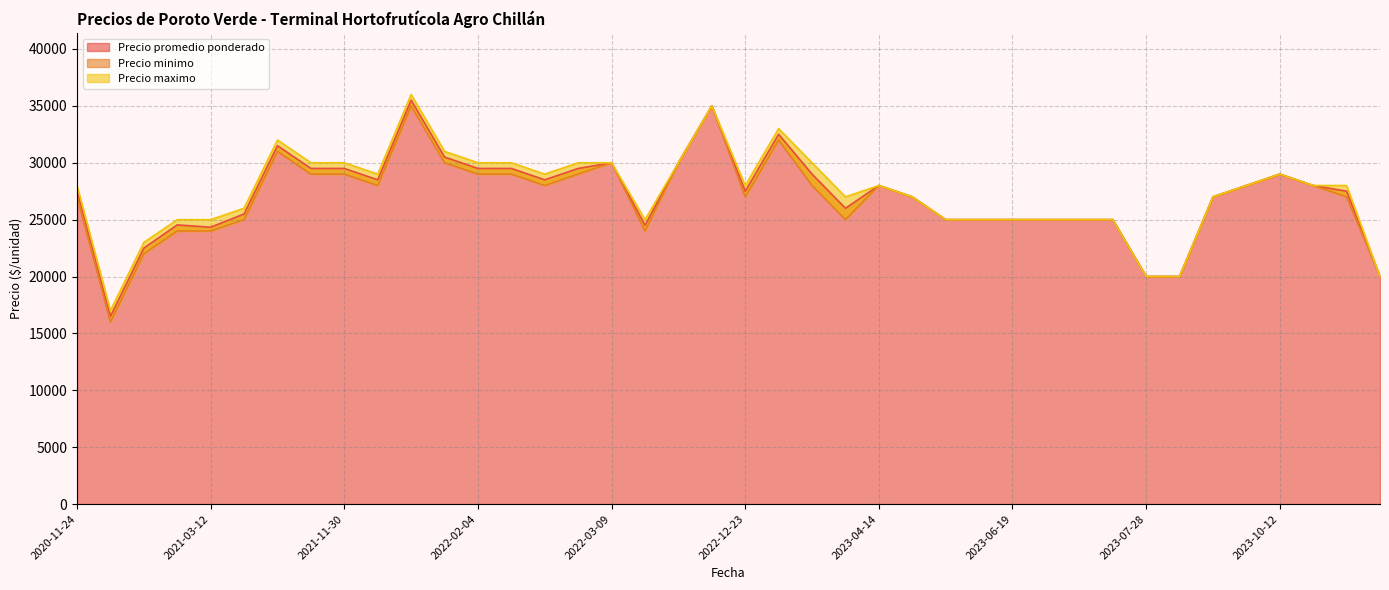

The value of Precio maximo at 2023-04-25 is 47867. True or false?

False